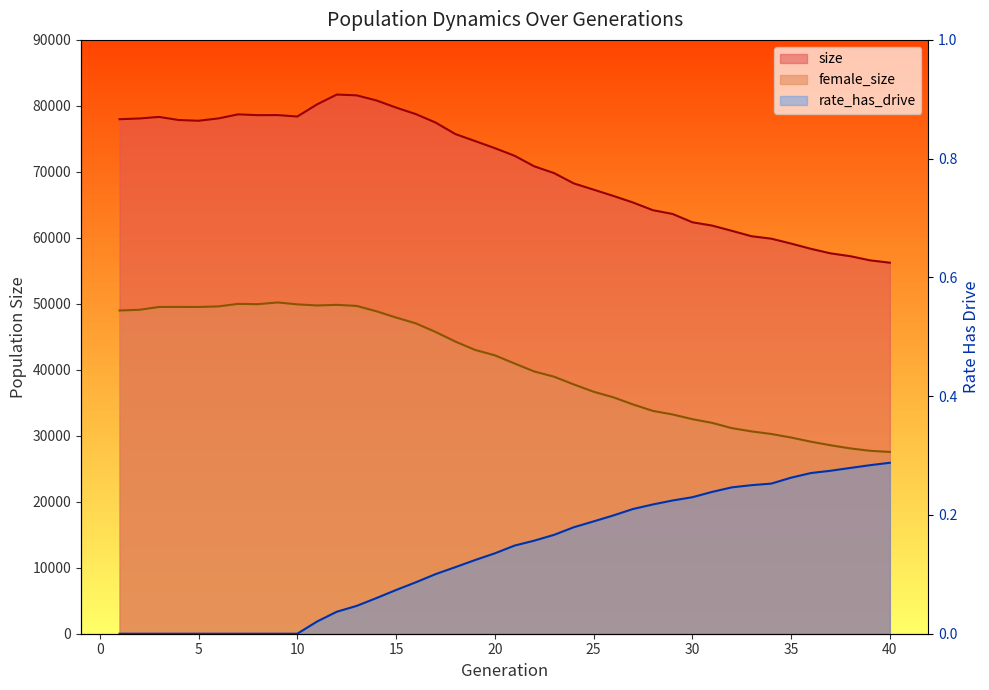

Which category has the highest value in the size series?

12